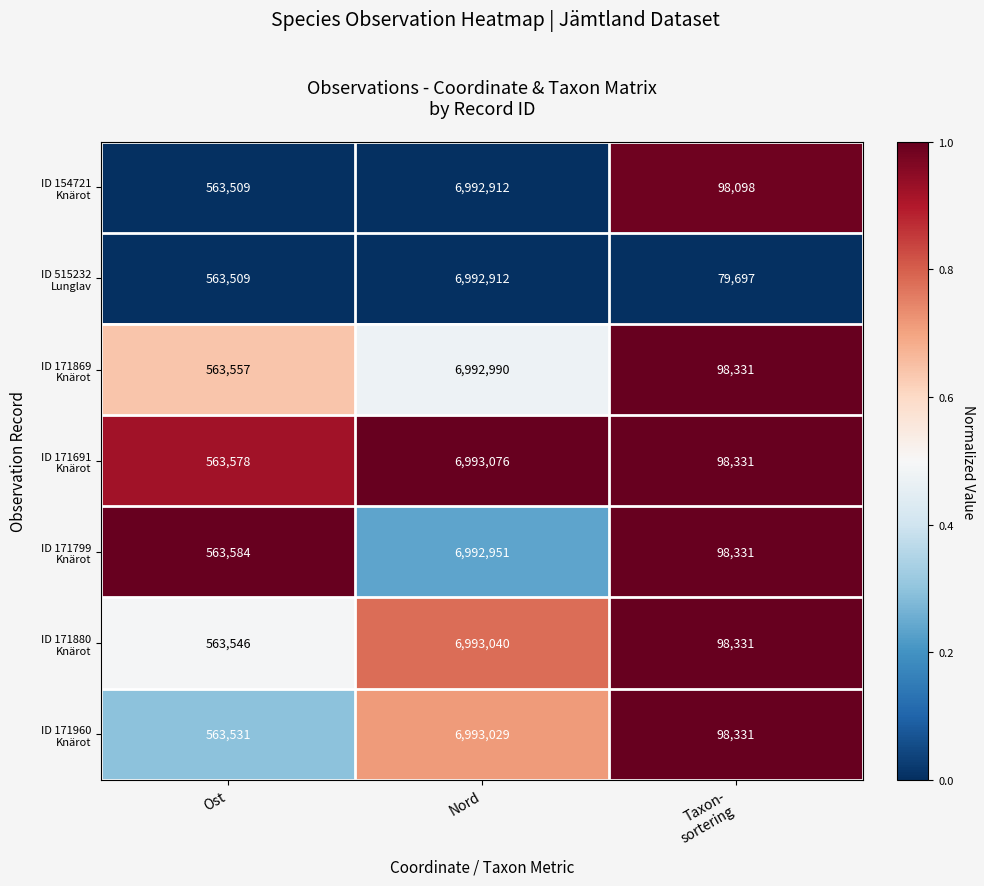

What is the maximum value shown in the chart?

6993076